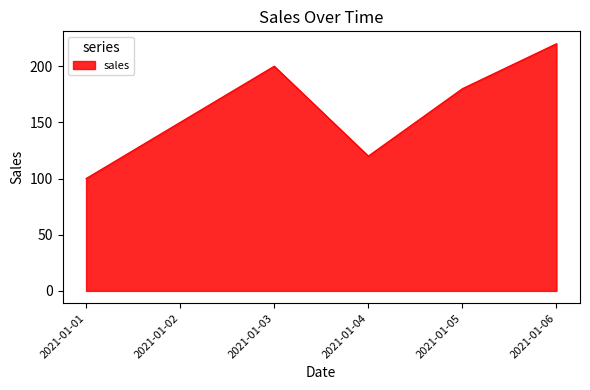

Count the values in the range 120 to 200.

4